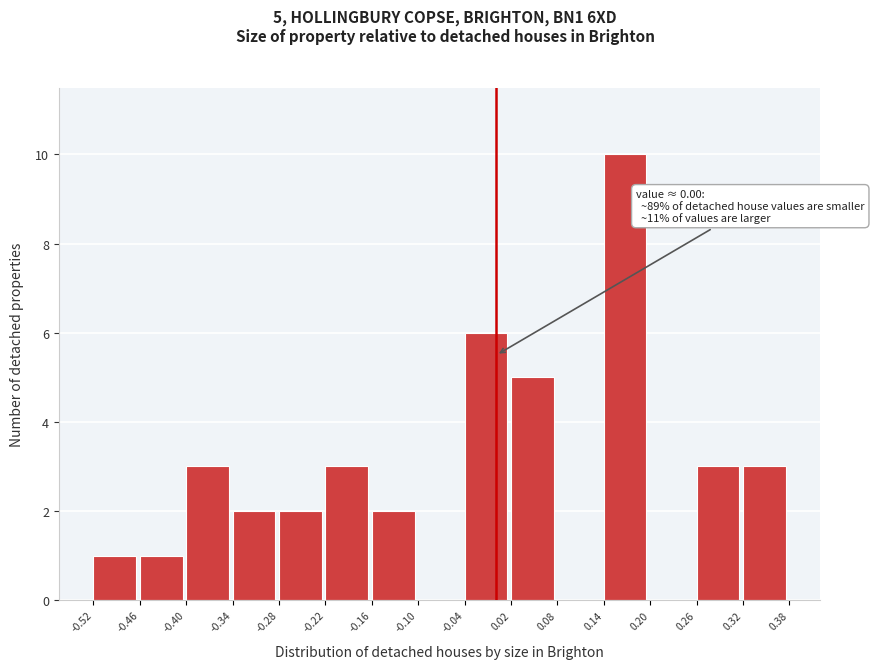

Which range on the x-axis has the tallest bar?

0.14 to 0.20